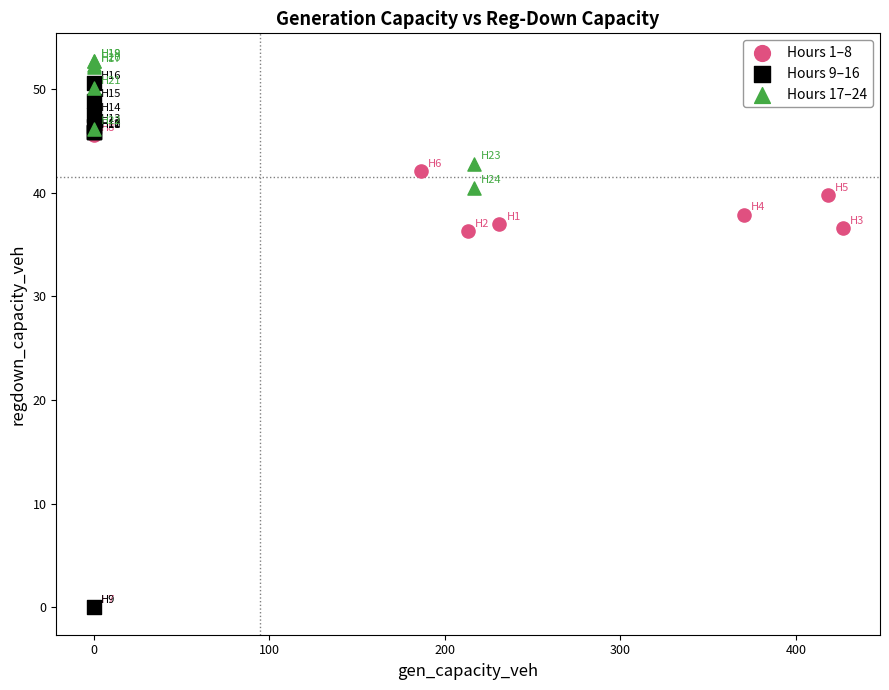

Which series has the widest spread of Y values?

Hours 9–16